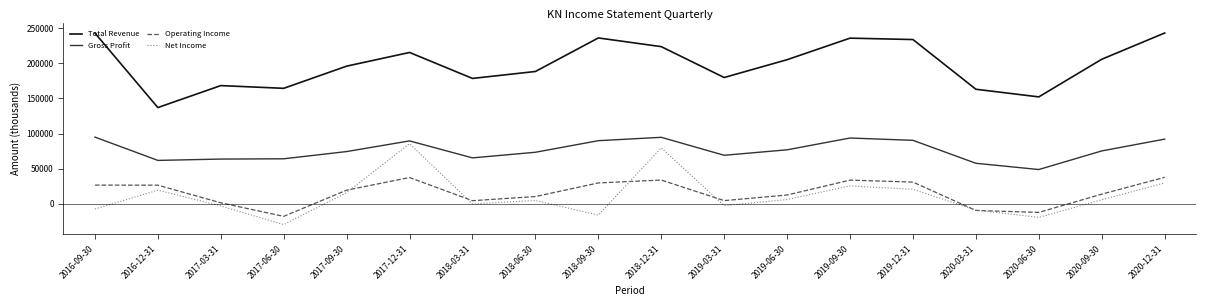

True or false: Total Revenue and Net Income intersect in this chart.

False